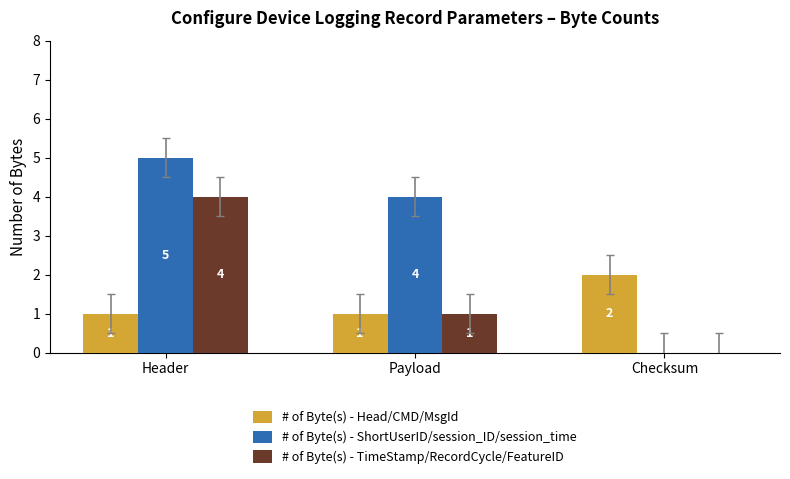

Reading left to right, extract all data points from this chart.

# of Byte(s) - Head/CMD/MsgId: Header=1	Payload=1	Checksum=2
# of Byte(s) - ShortUserID/session_ID/session_time: Header=5	Payload=4	Checksum=0
# of Byte(s) - TimeStamp/RecordCycle/FeatureID: Header=4	Payload=1	Checksum=0